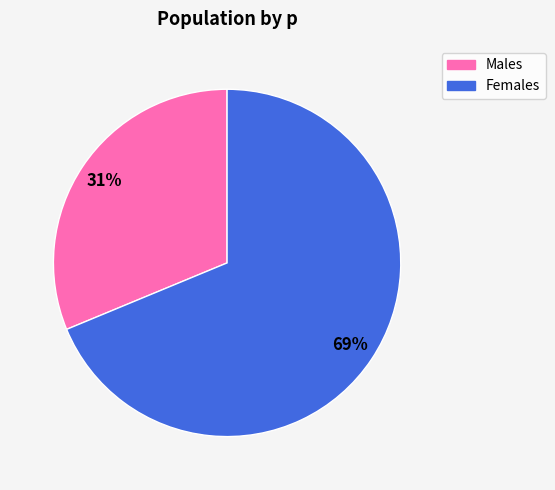

To the nearest percent, what is the average slice percentage?

50%